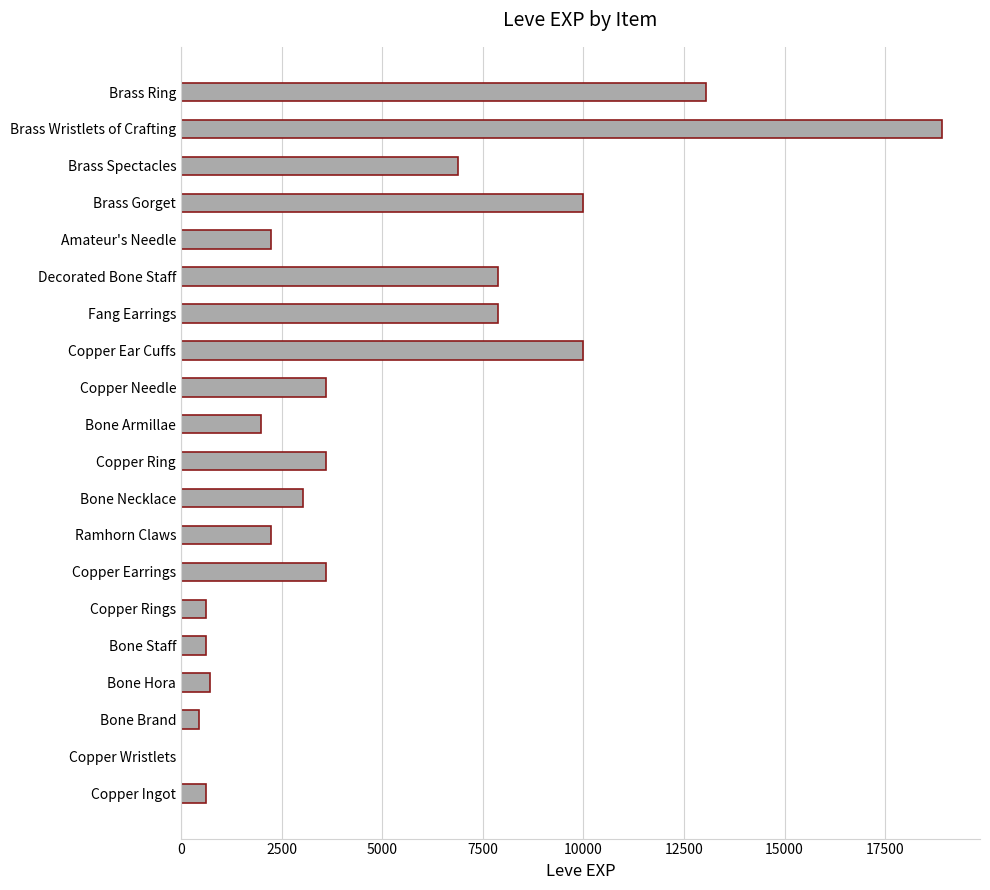

Reading bottom to top, what are all the values shown in this chart?

Copper Ingot=630	Copper Wristlets=1	Bone Brand=450	Bone Hora=720	Bone Staff=630	Copper Rings=630	Copper Earrings=3600	Ramhorn Claws=2230	Bone Necklace=3040	Copper Ring=3600	Bone Armillae=1980	Copper Needle=3600	Copper Ear Cuffs=9990	Fang Earrings=7880	Decorated Bone Staff=7880	Amateur's Needle=2230	Brass Gorget=9990	Brass Spectacles=6880	Brass Wristlets of Crafting=18910	Brass Ring=13040